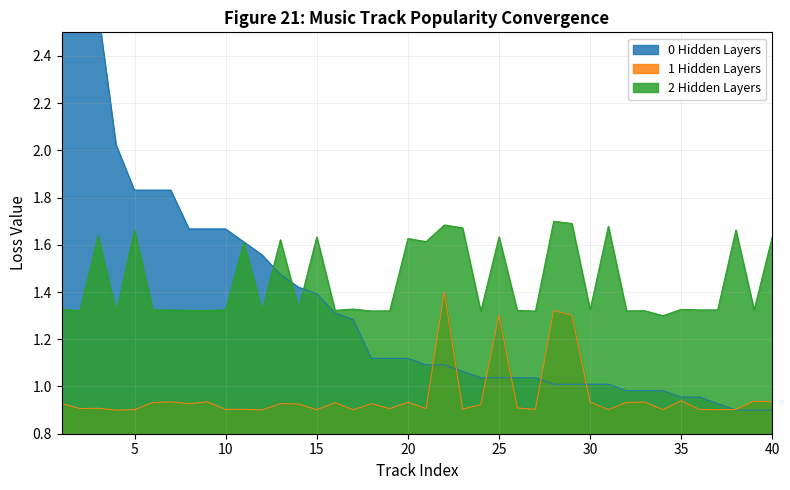

What is the average value of the 0 Hidden Layers series?

1.4